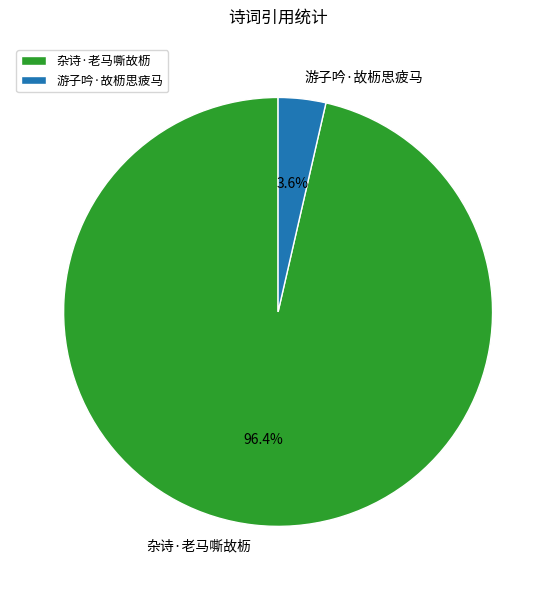

To the nearest percent, what is the average slice percentage?

50%